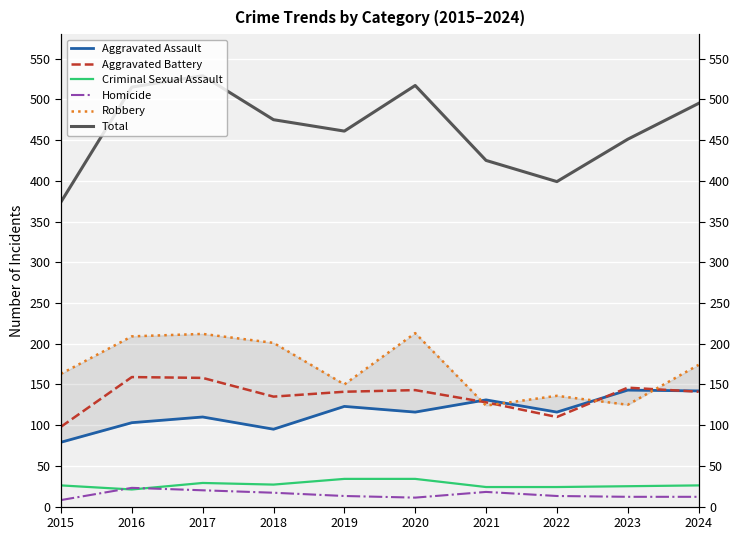

Reading left to right, what are all the values shown in this chart?

Aggravated Assault: 2015=79	2016=103	2017=110	2018=95	2019=123	2020=116	2021=131	2022=116	2023=143	2024=142
Aggravated Battery: 2015=98	2016=159	2017=158	2018=135	2019=141	2020=143	2021=128	2022=110	2023=146	2024=141
Criminal Sexual Assault: 2015=26	2016=21	2017=29	2018=27	2019=34	2020=34	2021=24	2022=24	2023=25	2024=26
Homicide: 2015=8	2016=23	2017=20	2018=17	2019=13	2020=11	2021=18	2022=13	2023=12	2024=12
Robbery: 2015=163	2016=209	2017=212	2018=201	2019=150	2020=213	2021=124	2022=136	2023=125	2024=174
Total: 2015=374	2016=515	2017=529	2018=475	2019=461	2020=517	2021=425	2022=399	2023=451	2024=495